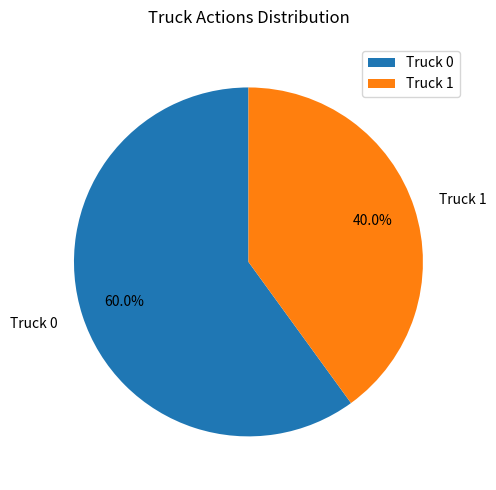

To the nearest percent, what is the difference between the Truck 0 and Truck 1 slice percentages?

20%